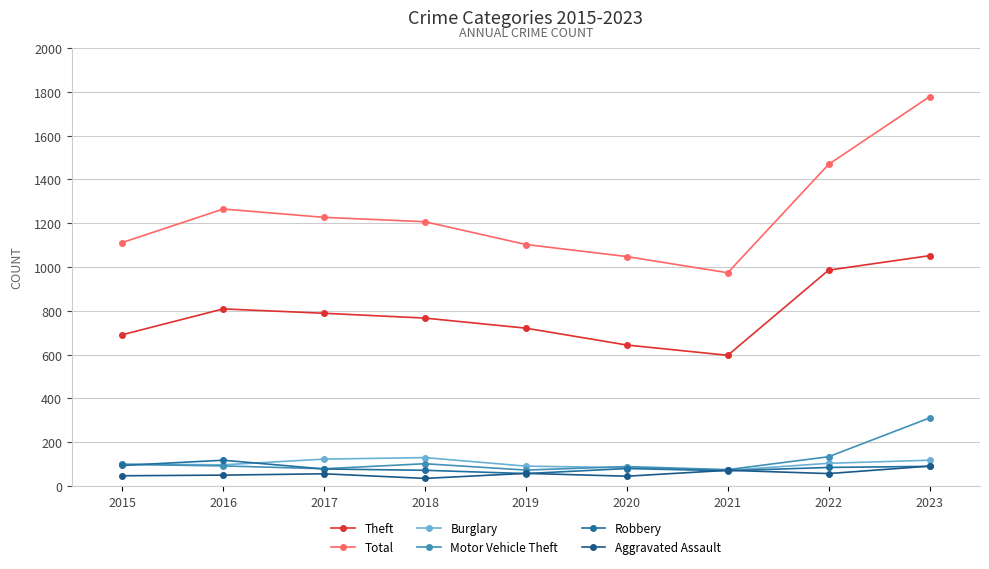

How many distinct data groups are displayed?

6